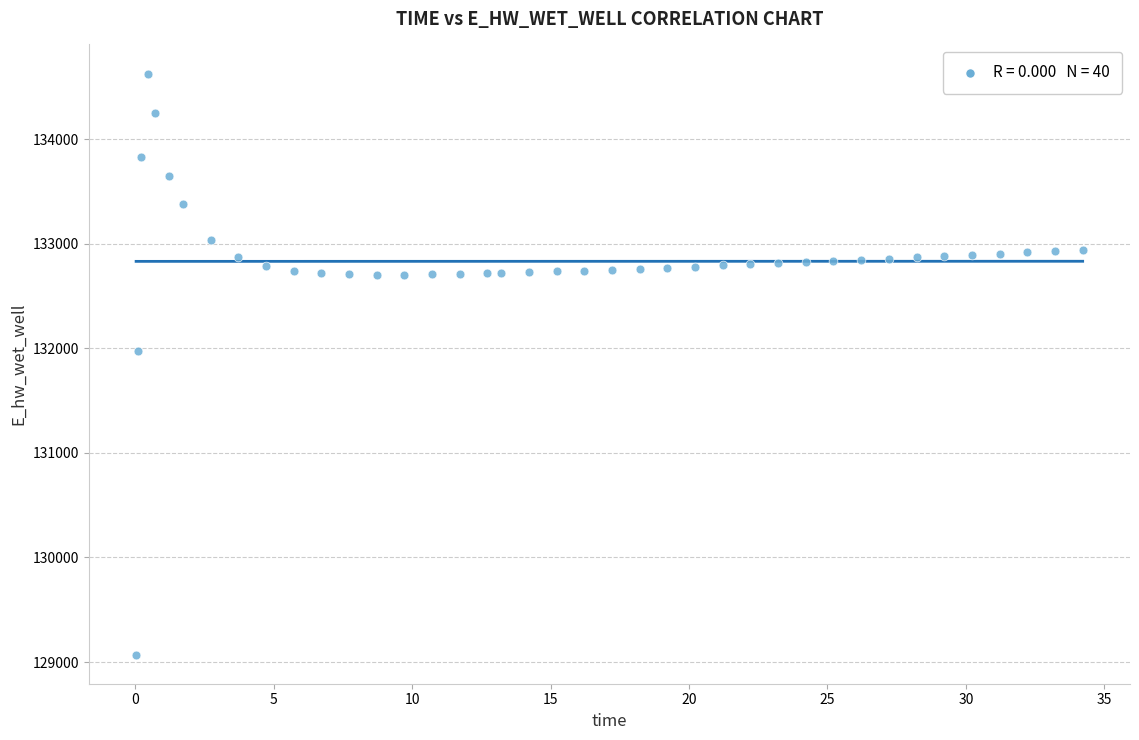

What is the range of Y values (max minus min)?

5557.6